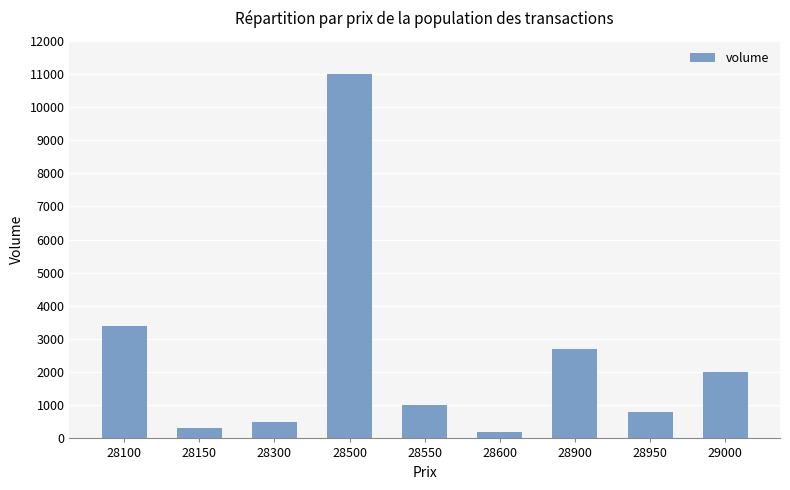

What is the difference between the maximum and minimum values?

10800